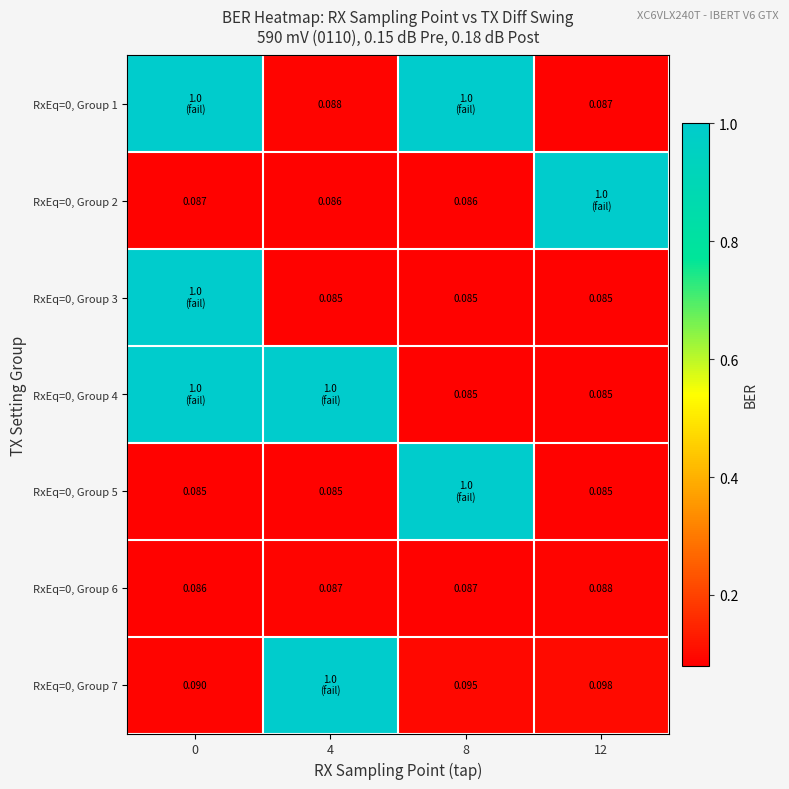

At how many categories does at least one series exceed 0?

4